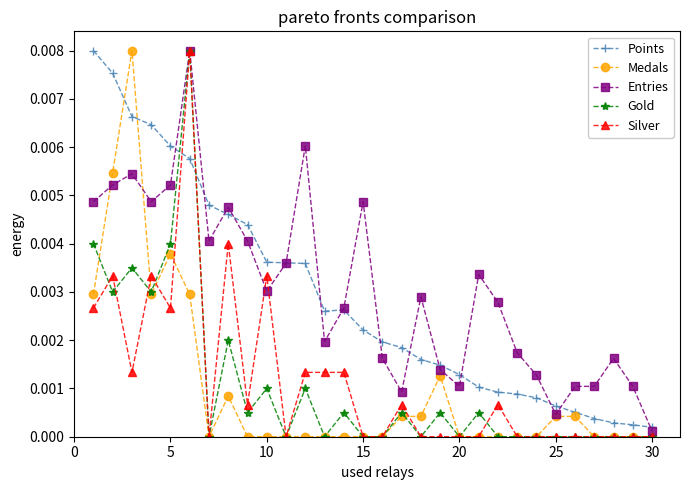

True or false: Silver has more than 1 points higher than both neighbors.

True